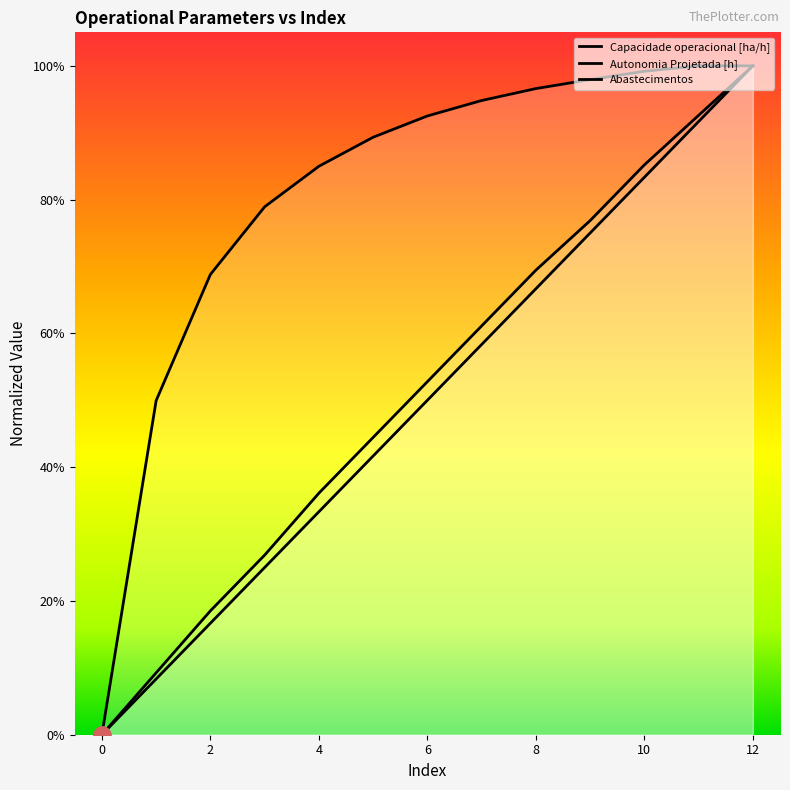

What is the average value of the Capacidade operacional [ha/h] series?

0.8